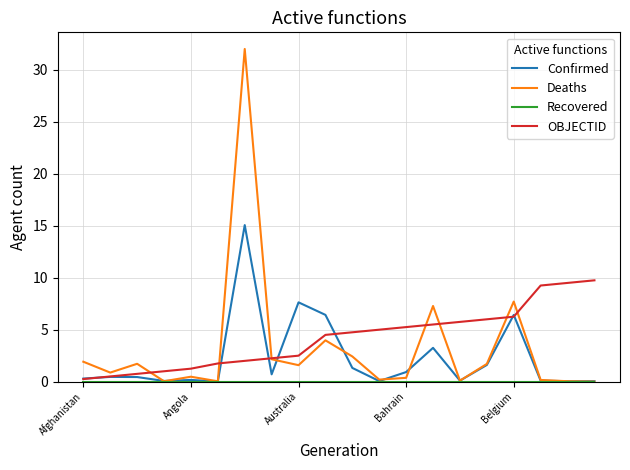

Does the chart have visible grid lines?

Yes